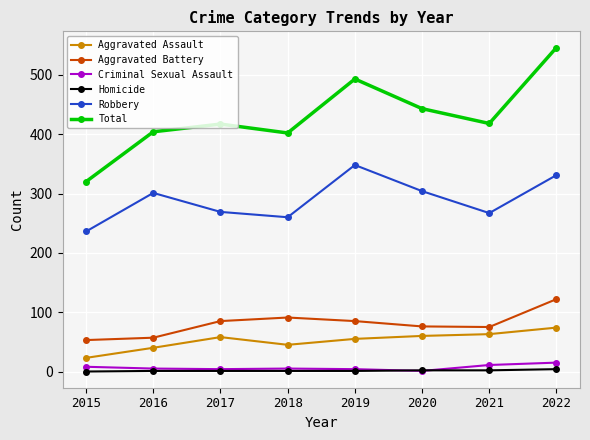

How many values in the Homicide series are below 1?

1